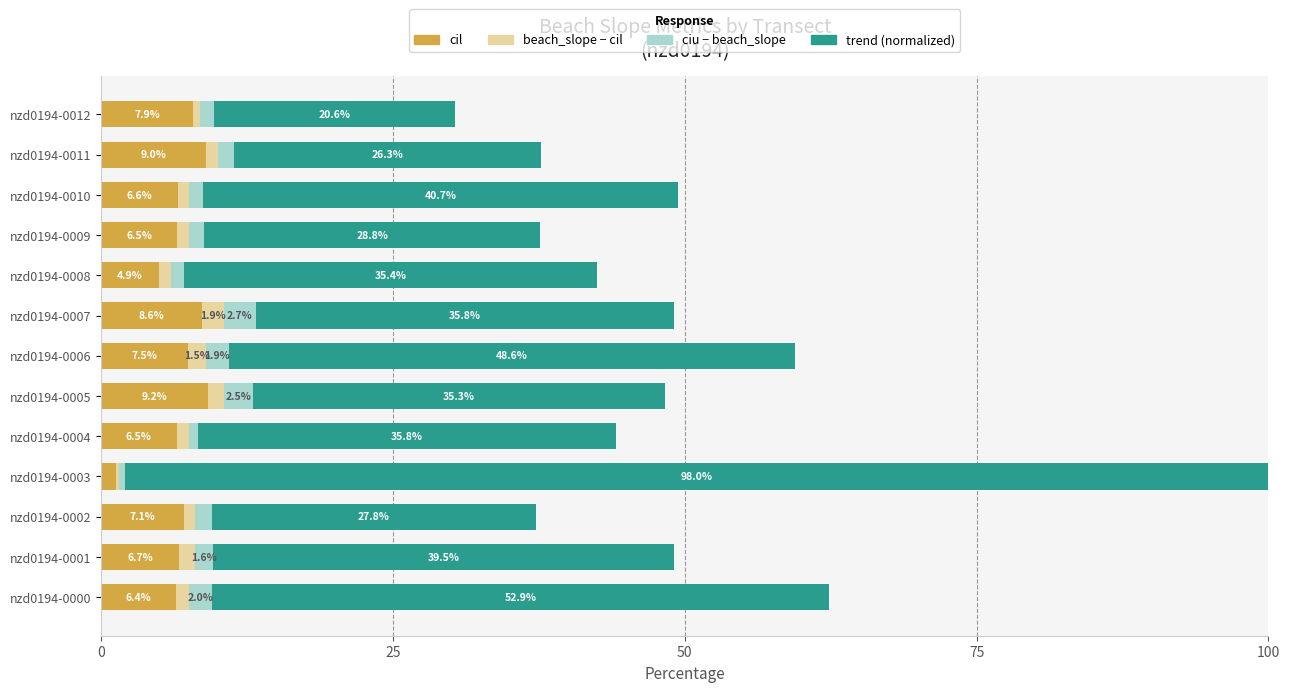

At which category is the sum across all series the highest?

nzd0194-0003